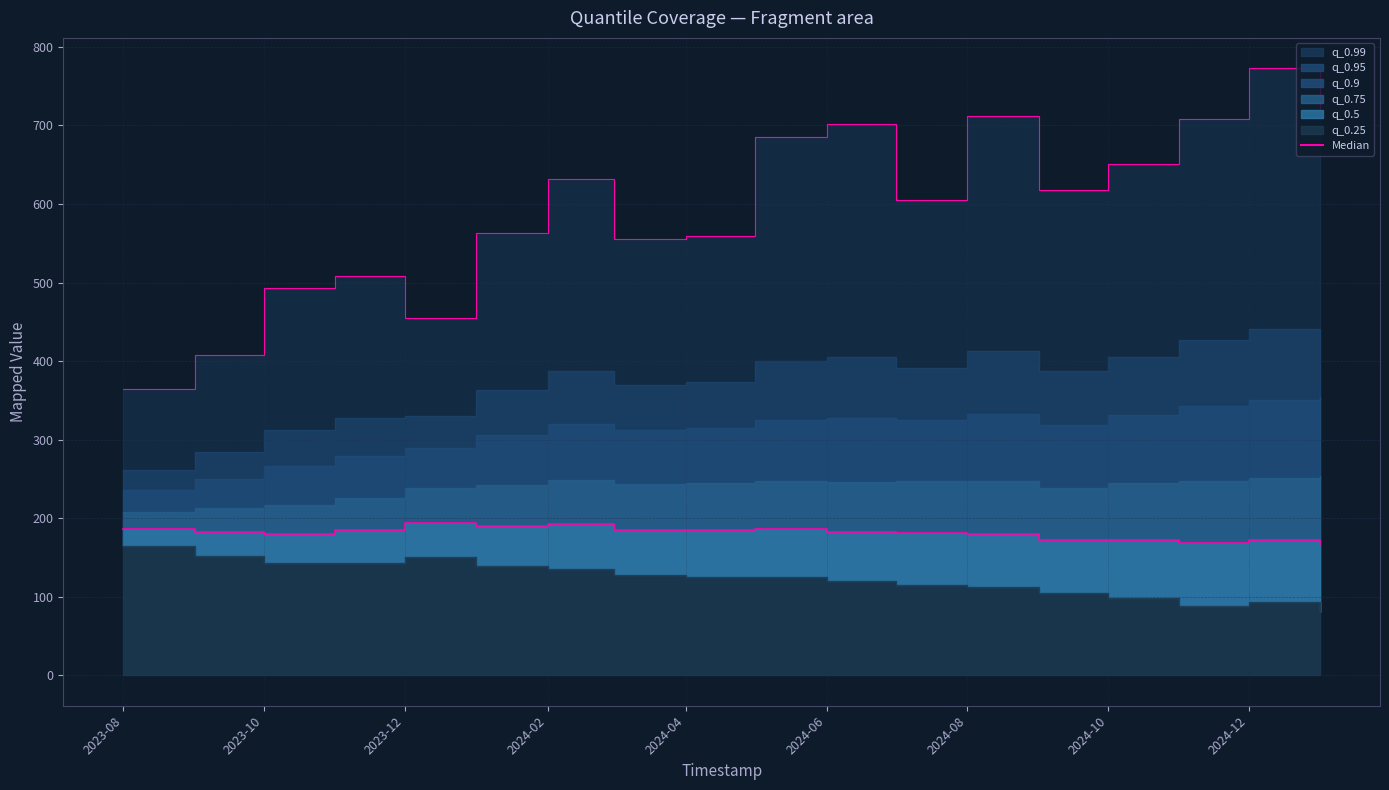

Reading left to right, what are all the values shown in this chart?

q_0.5: 2023-08-01=186.5	2023-09-01=182.0	2023-10-01=180.0	2023-11-01=184.8	2023-12-01=194.6	2024-01-01=190.7	2024-02-01=192.4	2024-03-01=185.6	2024-04-01=185.1	2024-05-01=185.9	2024-06-01=182.8	2024-07-01=181.2	2024-08-01=180.1	2024-09-01=171.9	2024-10-01=171.8	2024-11-01=167.9	2024-12-01=171.9	2025-01-01=167.2
q_0.25: 2023-08-01=165.2	2023-09-01=151.4	2023-10-01=142.7	2023-11-01=143.5	2023-12-01=150.4	2024-01-01=138.8	2024-02-01=135.9	2024-03-01=127.6	2024-04-01=125.1	2024-05-01=125.0	2024-06-01=119.8	2024-07-01=114.7	2024-08-01=113.0	2024-09-01=105.0	2024-10-01=99.1	2024-11-01=88.5	2024-12-01=93.0	2025-01-01=81.1
q_0.75: 2023-08-01=207.8	2023-09-01=212.6	2023-10-01=217.3	2023-11-01=226.2	2023-12-01=238.7	2024-01-01=242.5	2024-02-01=249.0	2024-03-01=243.7	2024-04-01=245.1	2024-05-01=246.8	2024-06-01=245.9	2024-07-01=247.6	2024-08-01=247.3	2024-09-01=238.8	2024-10-01=244.5	2024-11-01=247.3	2024-12-01=250.9	2025-01-01=253.3
q_0.9: 2023-08-01=235.4	2023-09-01=250.5	2023-10-01=265.9	2023-11-01=278.6	2023-12-01=288.9	2024-01-01=306.2	2024-02-01=320.6	2024-03-01=311.8	2024-04-01=315.0	2024-05-01=325.5	2024-06-01=327.4	2024-07-01=325.6	2024-08-01=332.8	2024-09-01=318.6	2024-10-01=330.8	2024-11-01=342.8	2024-12-01=350.0	2025-01-01=354.7
q_0.95: 2023-08-01=261.9	2023-09-01=284.9	2023-10-01=312.6	2023-11-01=327.5	2023-12-01=329.9	2024-01-01=363.4	2024-02-01=387.0	2024-03-01=369.6	2024-04-01=373.7	2024-05-01=400.3	2024-06-01=405.1	2024-07-01=391.7	2024-08-01=413.0	2024-09-01=387.8	2024-10-01=405.3	2024-11-01=426.3	2024-12-01=441.2	2025-01-01=441.2
q_0.99: 2023-08-01=364.4	2023-09-01=407.2	2023-10-01=493.6	2023-11-01=508.5	2023-12-01=454.7	2024-01-01=563.5	2024-02-01=631.9	2024-03-01=555.9	2024-04-01=559.8	2024-05-01=685.7	2024-06-01=702.1	2024-07-01=604.5	2024-08-01=712.2	2024-09-01=617.7	2024-10-01=650.7	2024-11-01=707.7	2024-12-01=772.7	2025-01-01=721.9